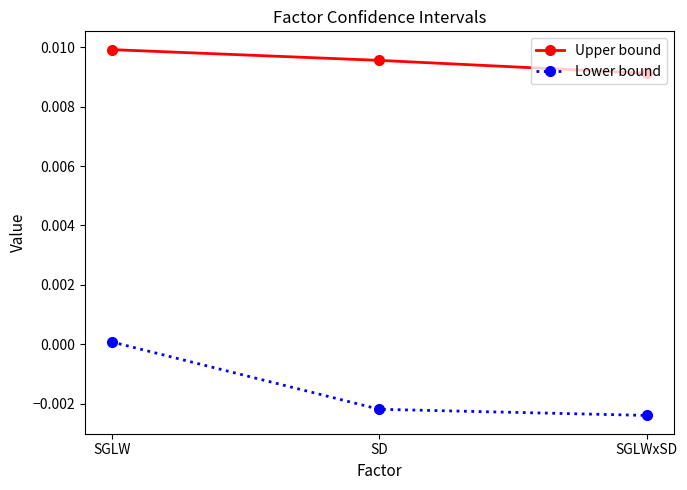

What are all the series names shown in the legend?

Upper bound, Lower bound